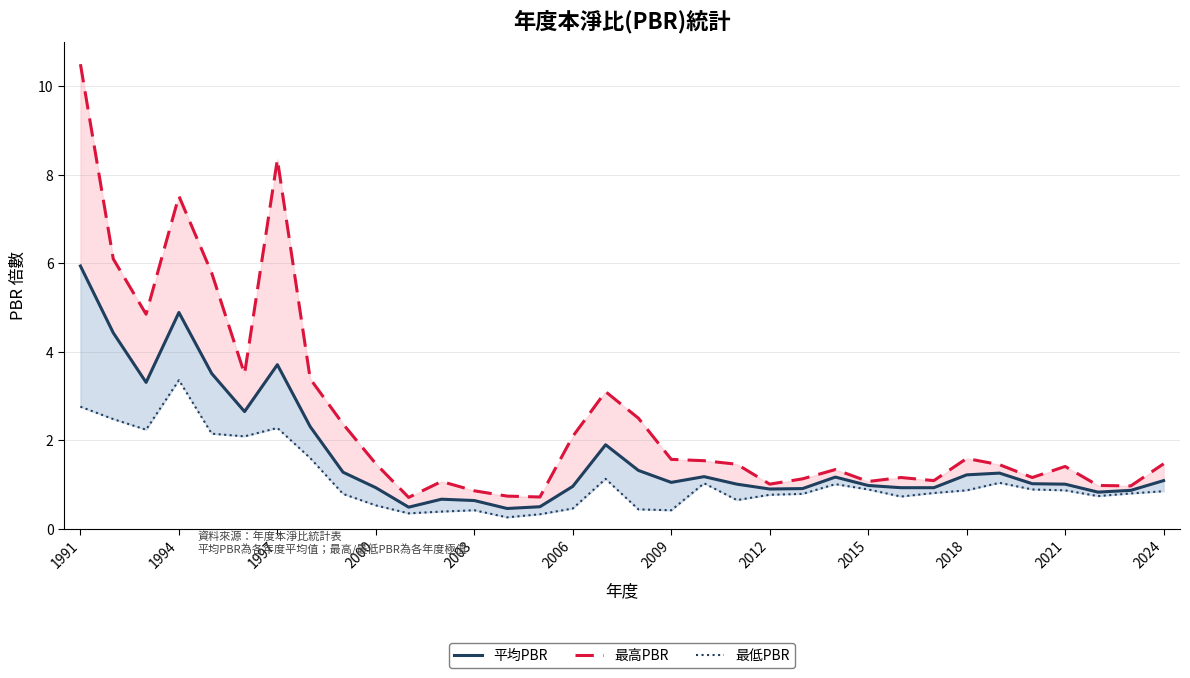

Read the 平均PBR value at 29.

1.0